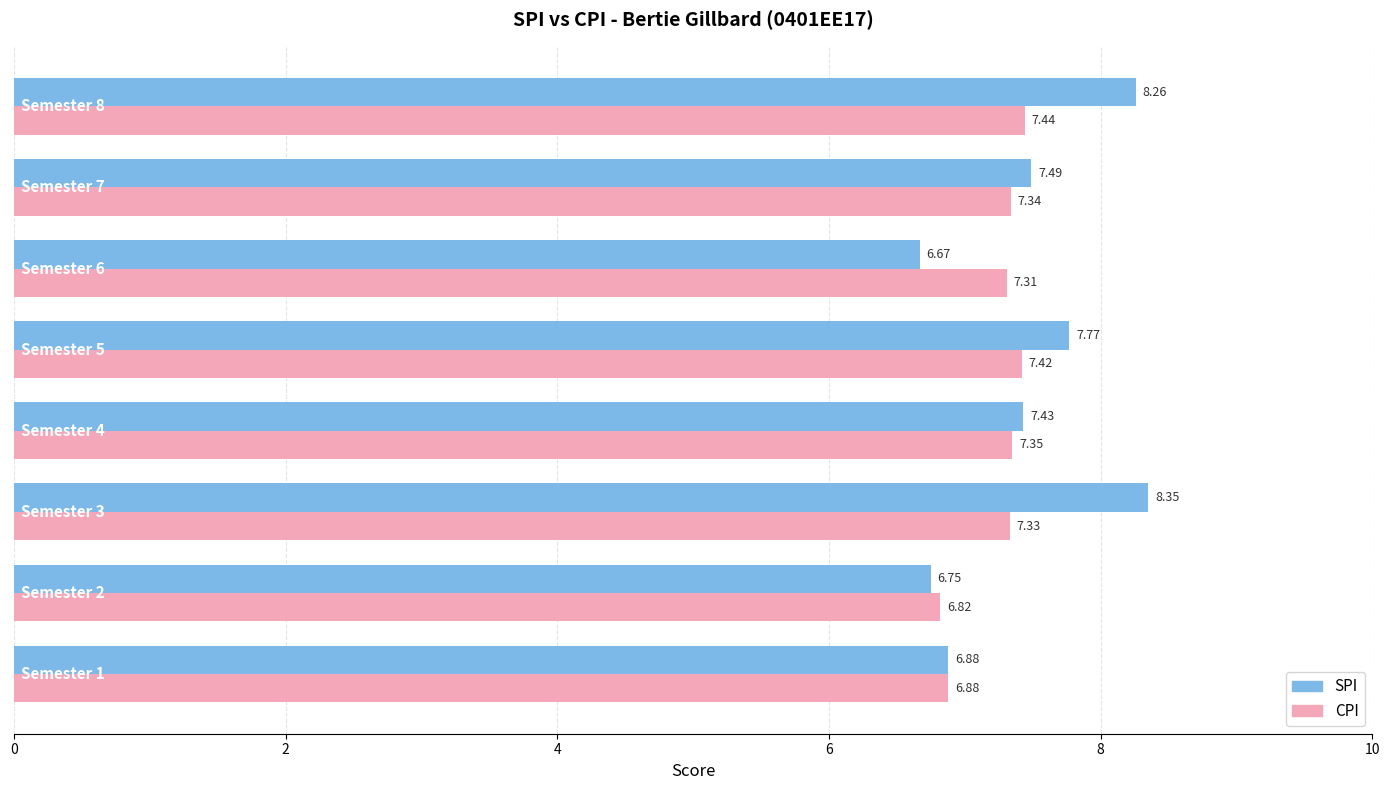

How many data points in SPI are above 7?

5